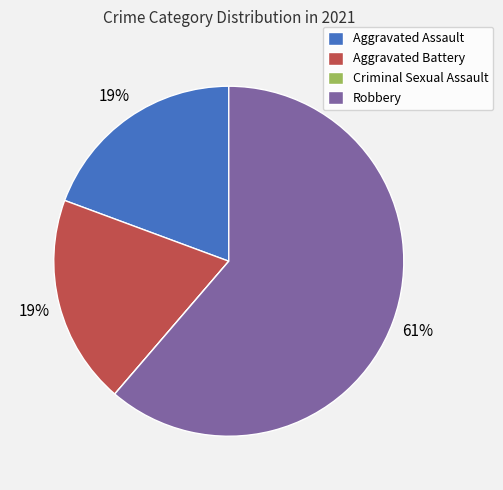

Which category accounts for the majority?

Robbery